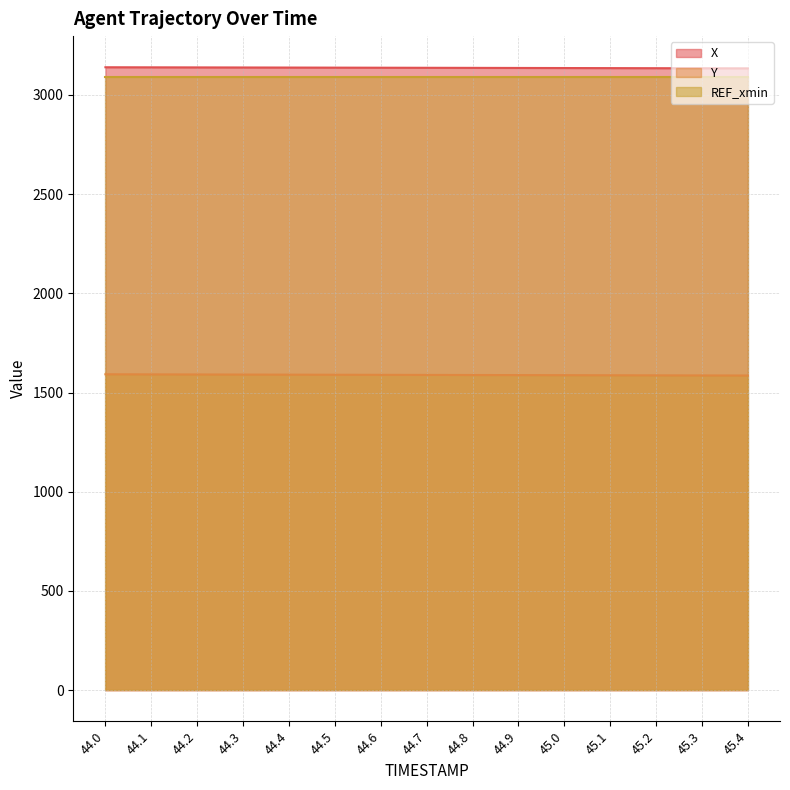

Between 45.4 and 44.8, which is larger?

44.8